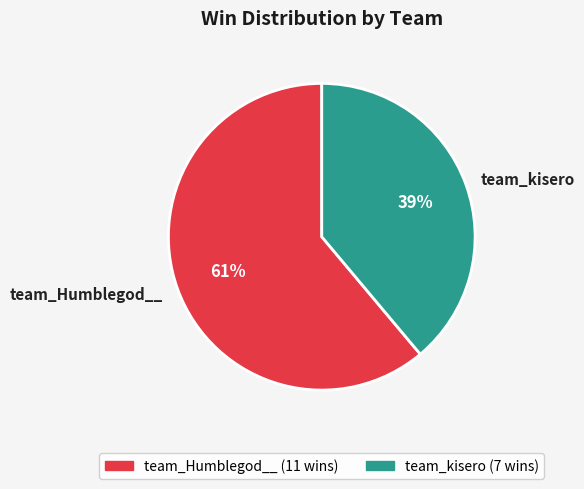

To the nearest percent, what percentage of the pie is team_Humblegod__?

61%